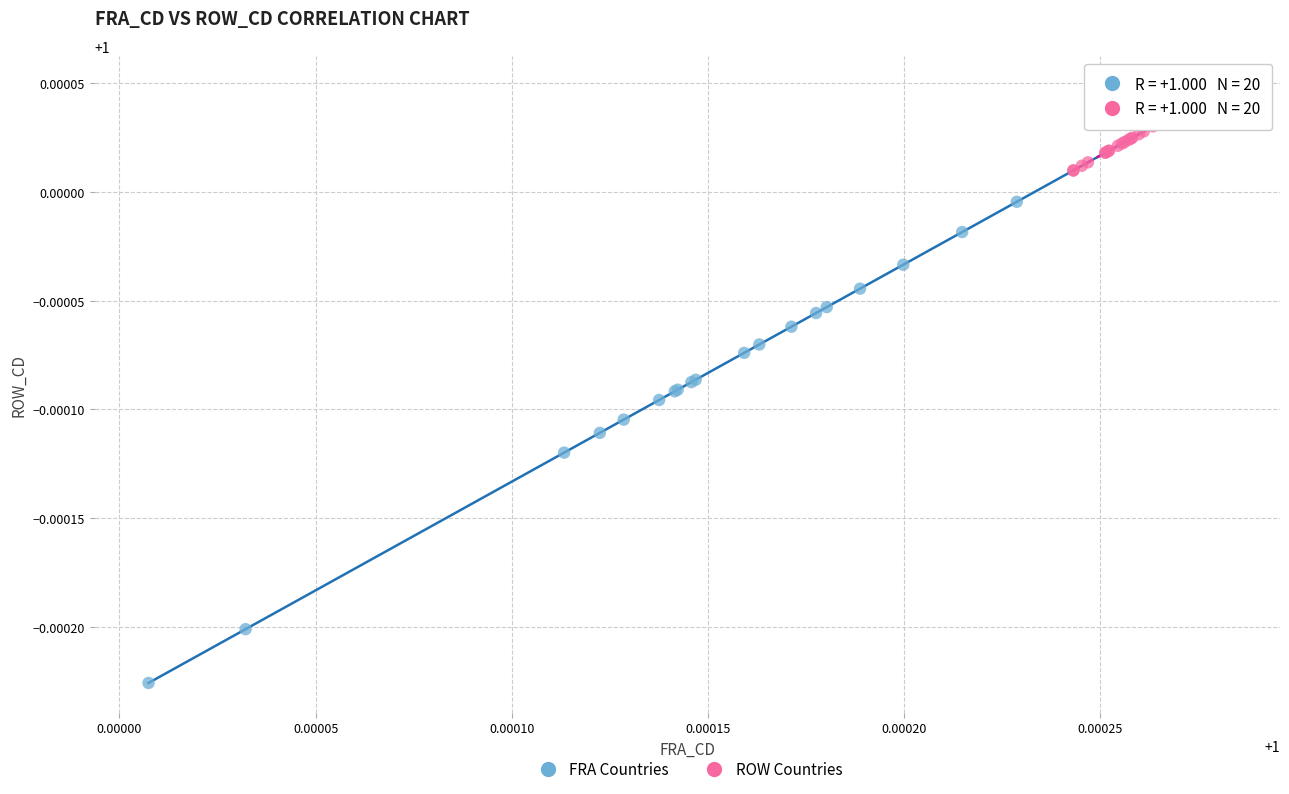

Which series contains the lowest Y value?

FRA Countries